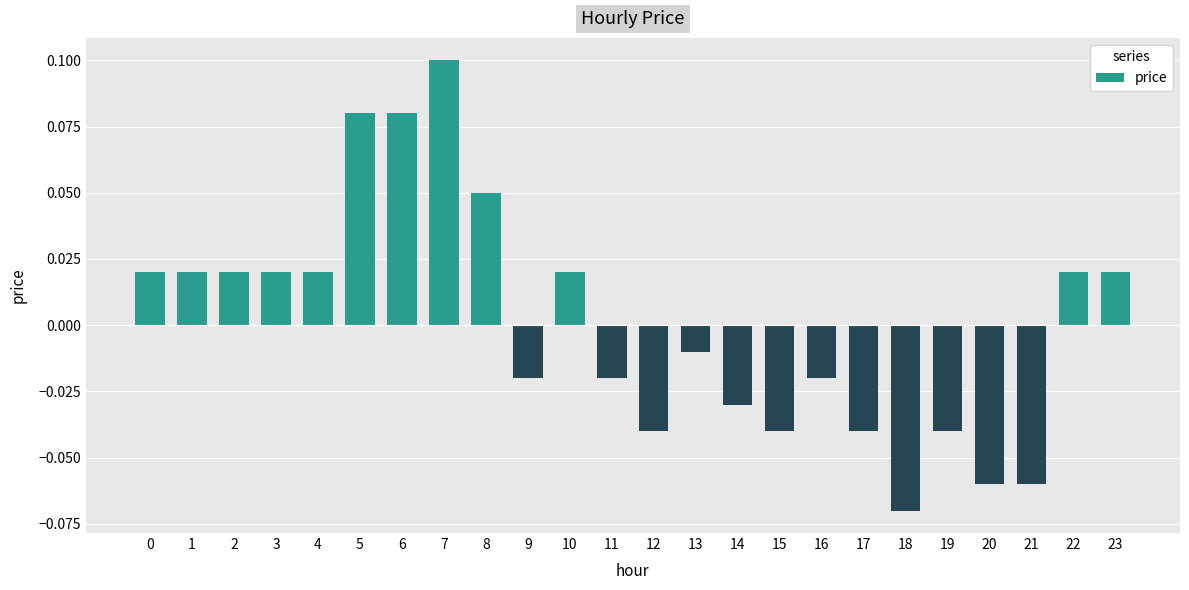

Is it true that the value at 19 is -0.1?

False